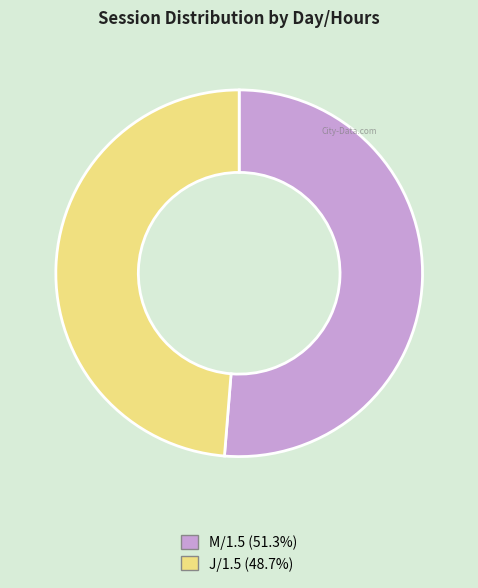

Which category has the biggest portion of the pie?

M/1.5